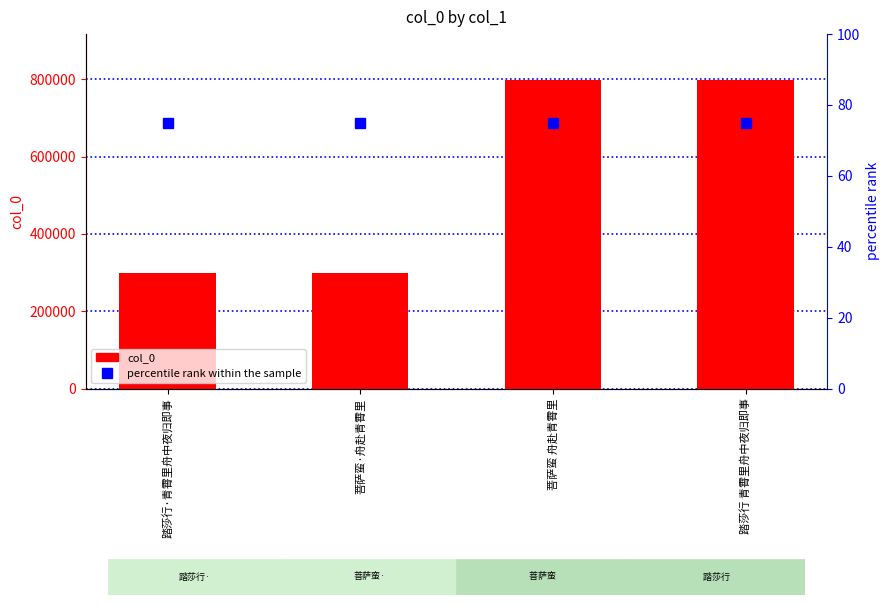

What are all the series names shown in the legend?

col_0, percentile rank within the sample